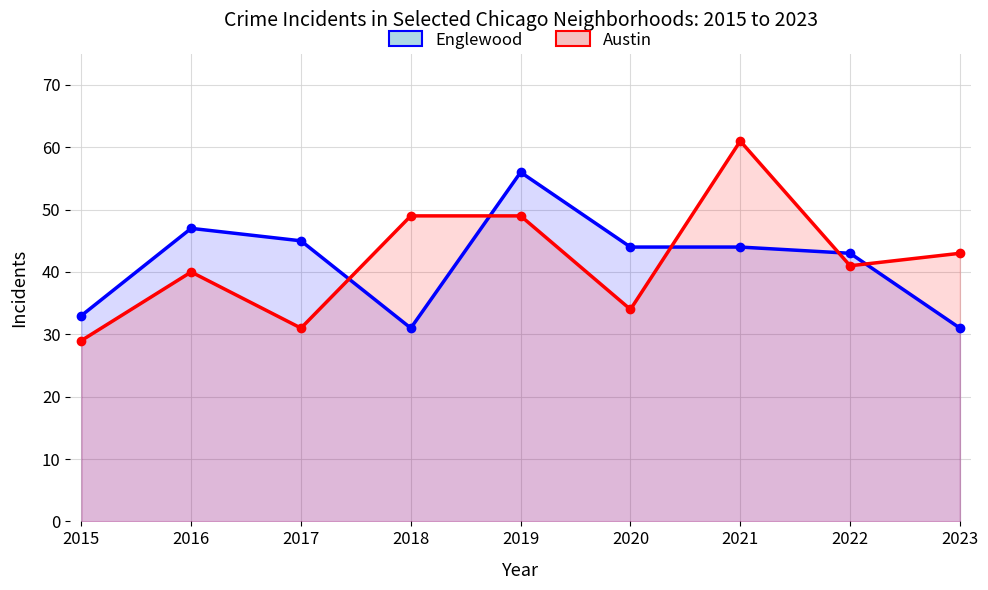

Reading right to left, list all the values displayed in this chart.

Englewood: 31	43	44	44	56	31	45	47	33
Austin: 43	41	61	34	49	49	31	40	29